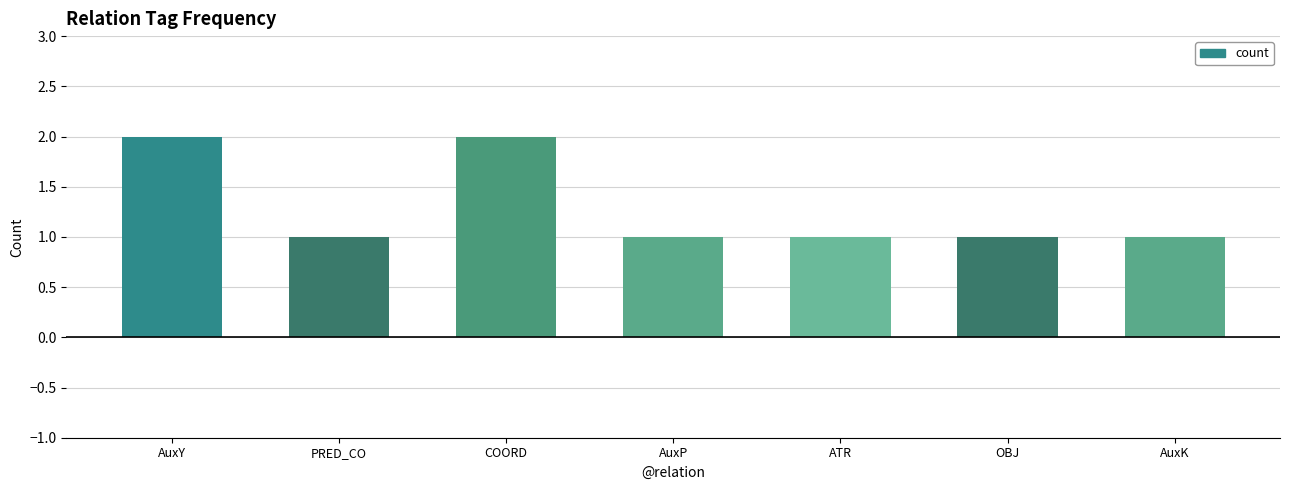

What is the difference between the values at OBJ and COORD?

1